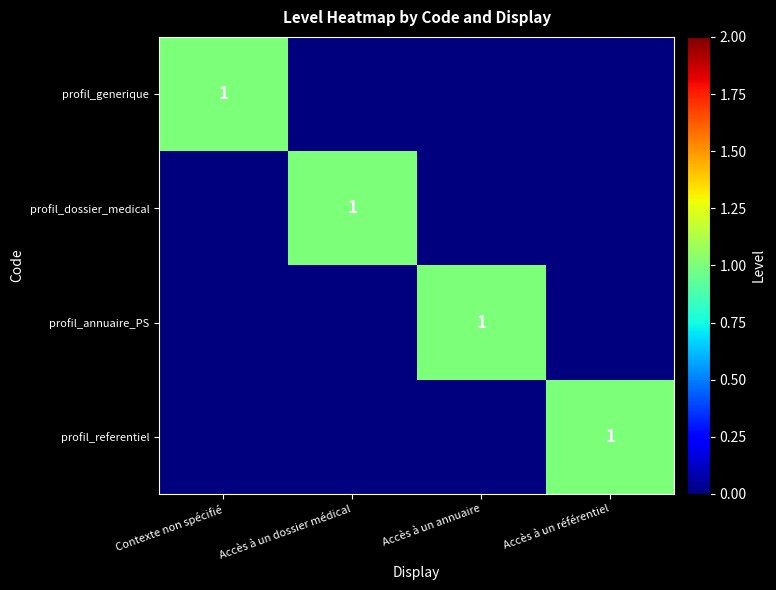

Is it true that profil_annuaire_PS equals 0 at Accès à un annuaire?

False